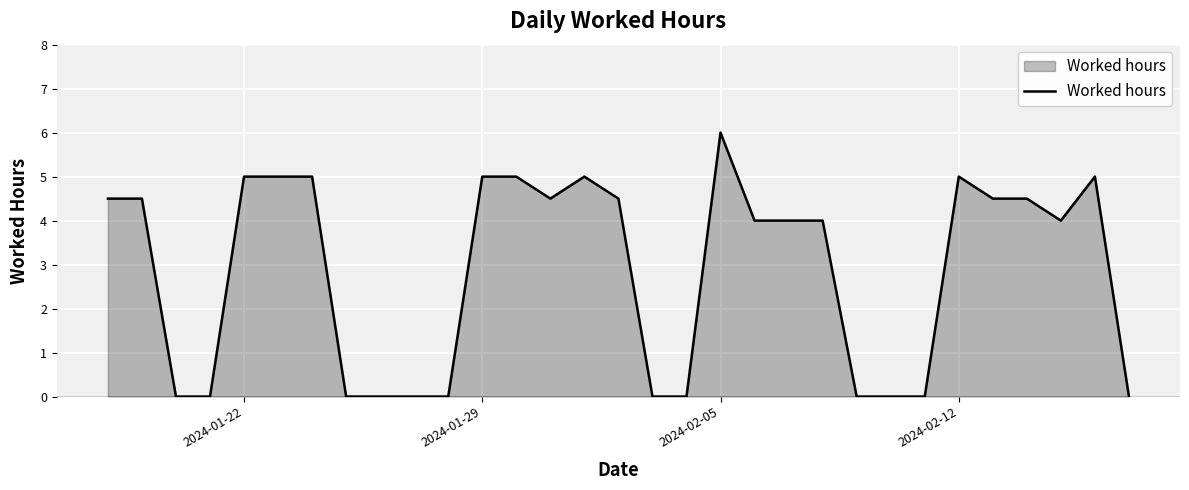

What is the difference between the maximum and minimum values?

6.0